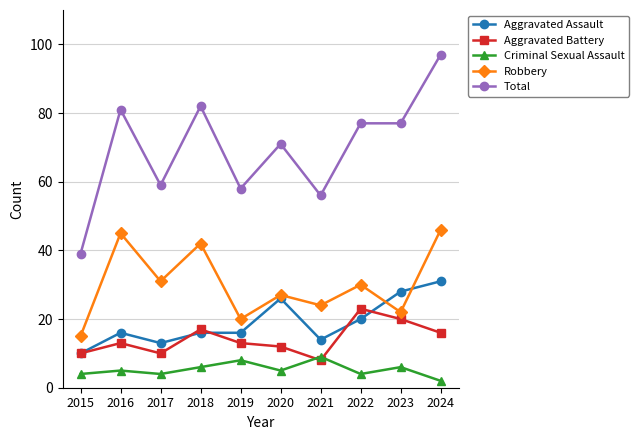

At how many categories does at least one series exceed 65?

6